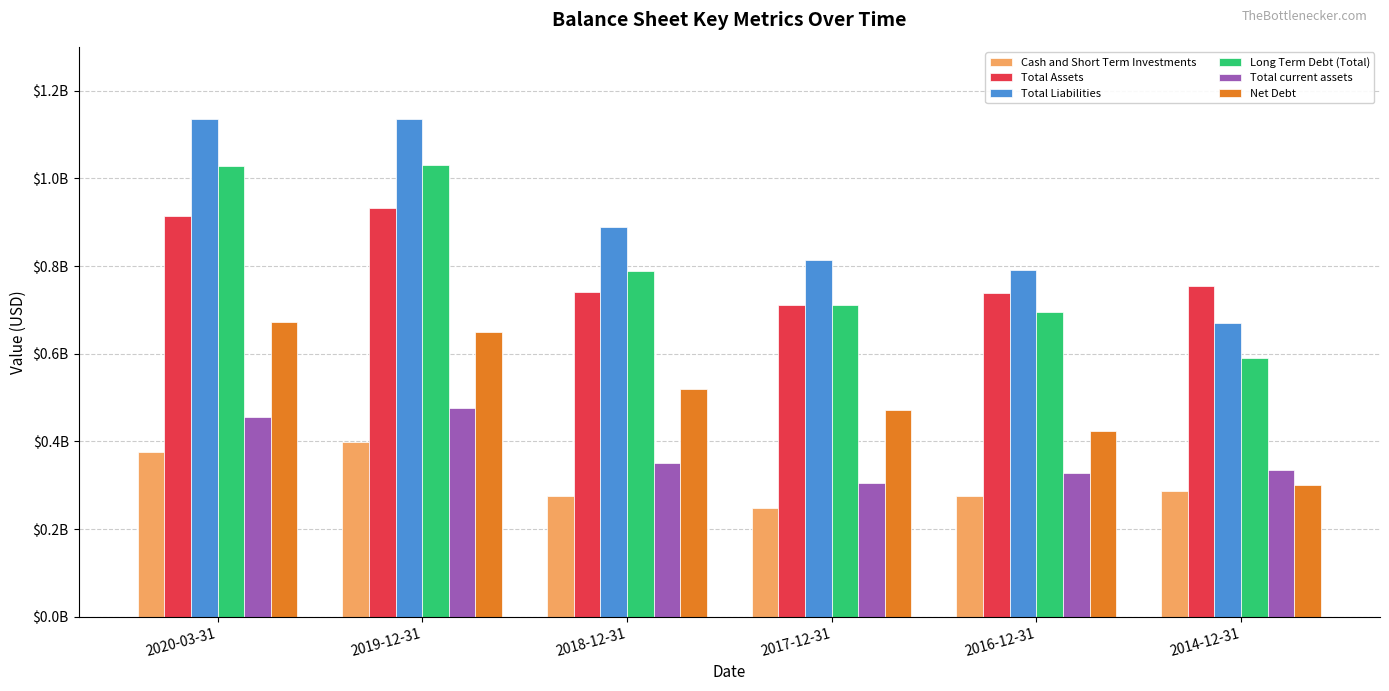

What are all the series names shown in the legend?

Cash and Short Term Investments, Total Assets, Total Liabilities, Long Term Debt (Total), Total current assets, Net Debt